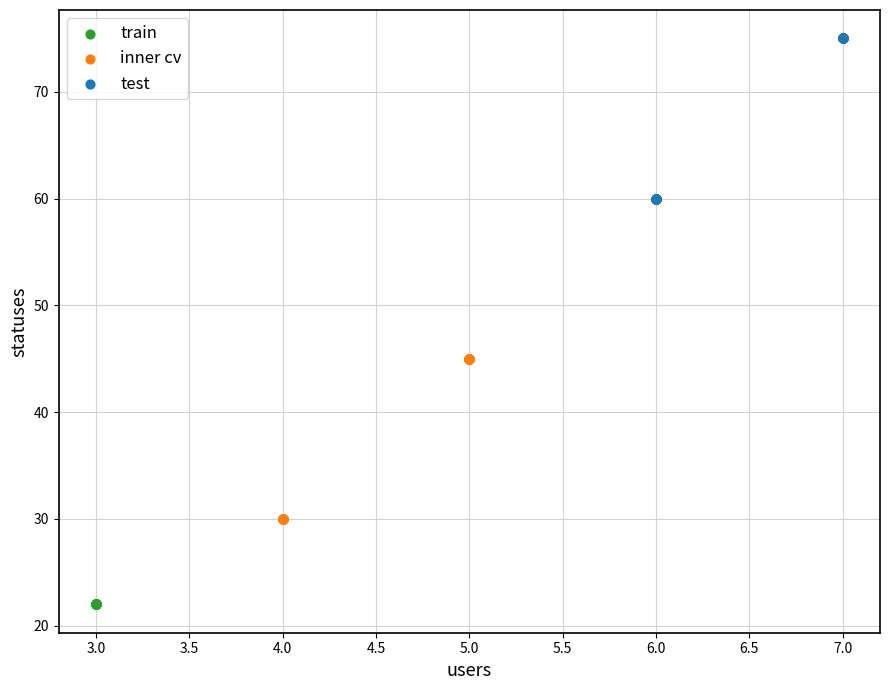

Which series reaches the maximum Y coordinate?

test